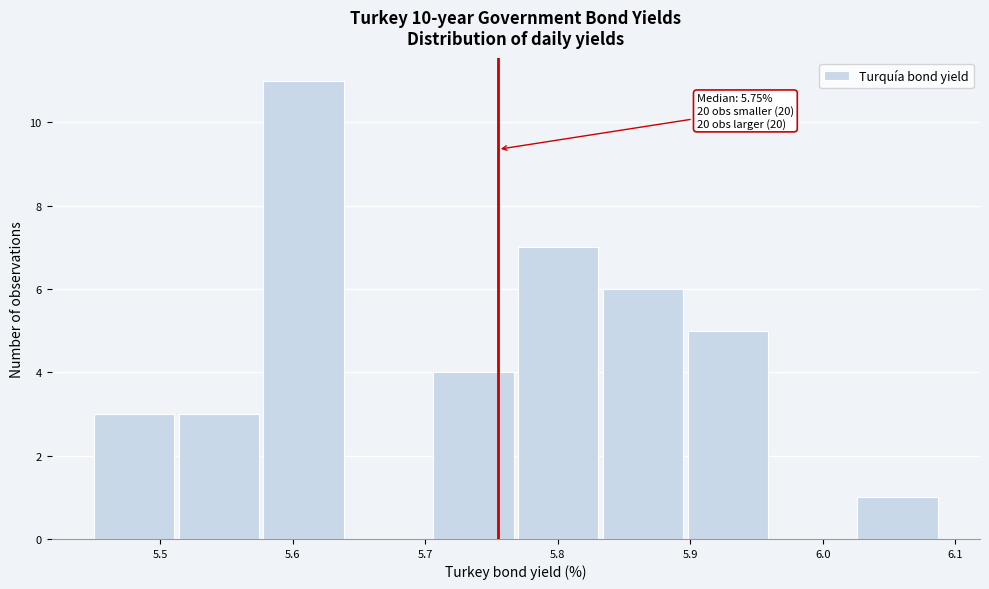

Over which range of the x-axis is the bar tallest?

5.578 to 5.642